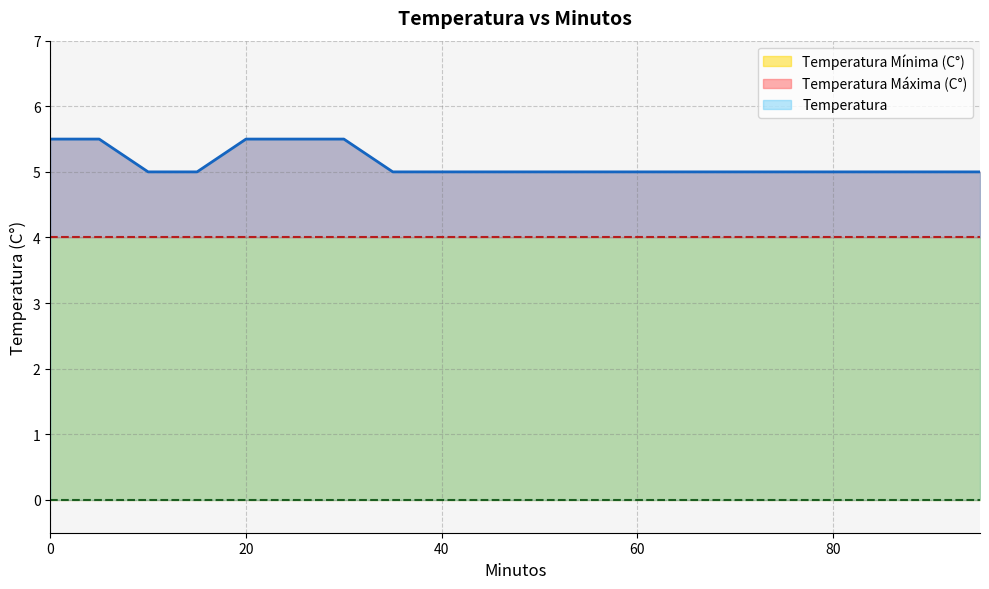

Which series has the largest total across all categories?

Temperatura